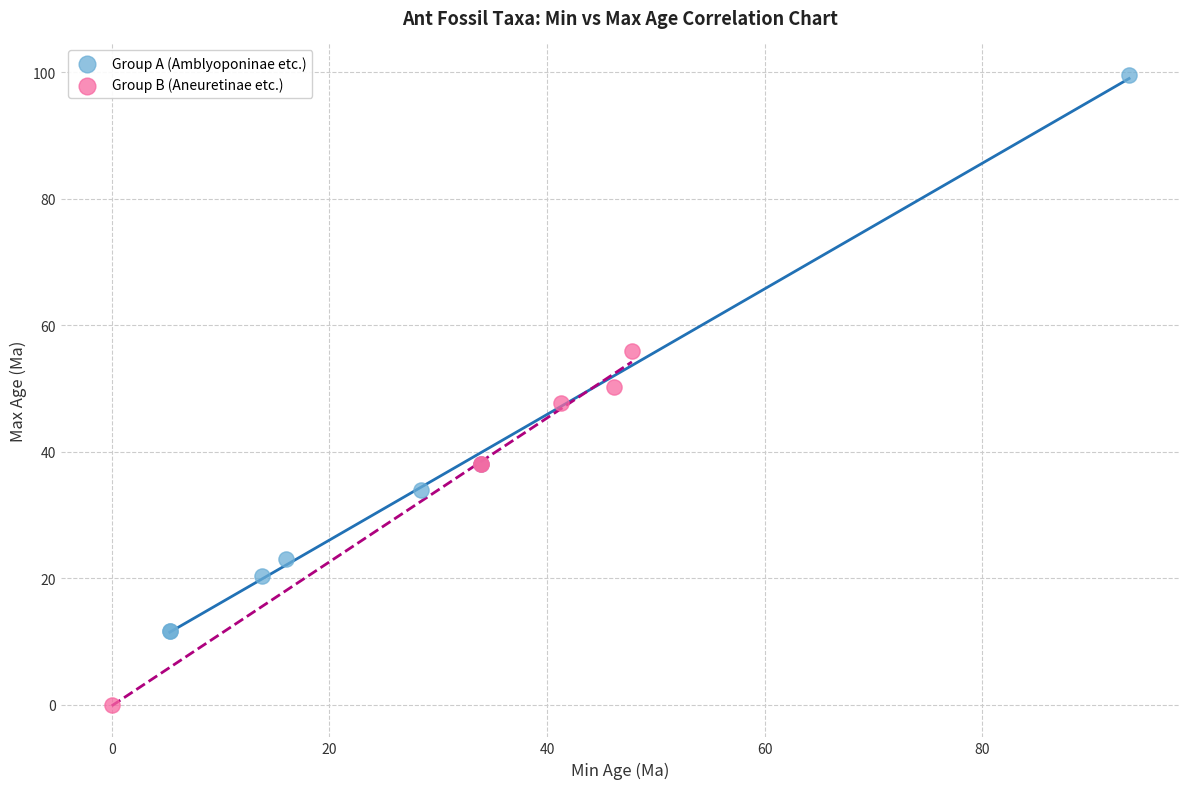

Which series has the widest spread of Y values?

Group A (Amblyoponinae etc.)